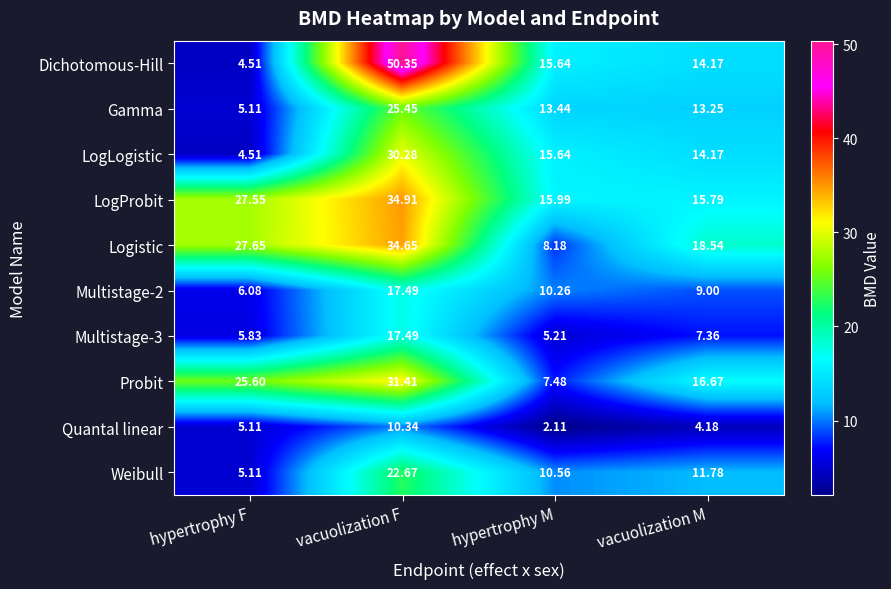

Between hypertrophy F and vacuolization F, which series saw the biggest shift?

Dichotomous-Hill